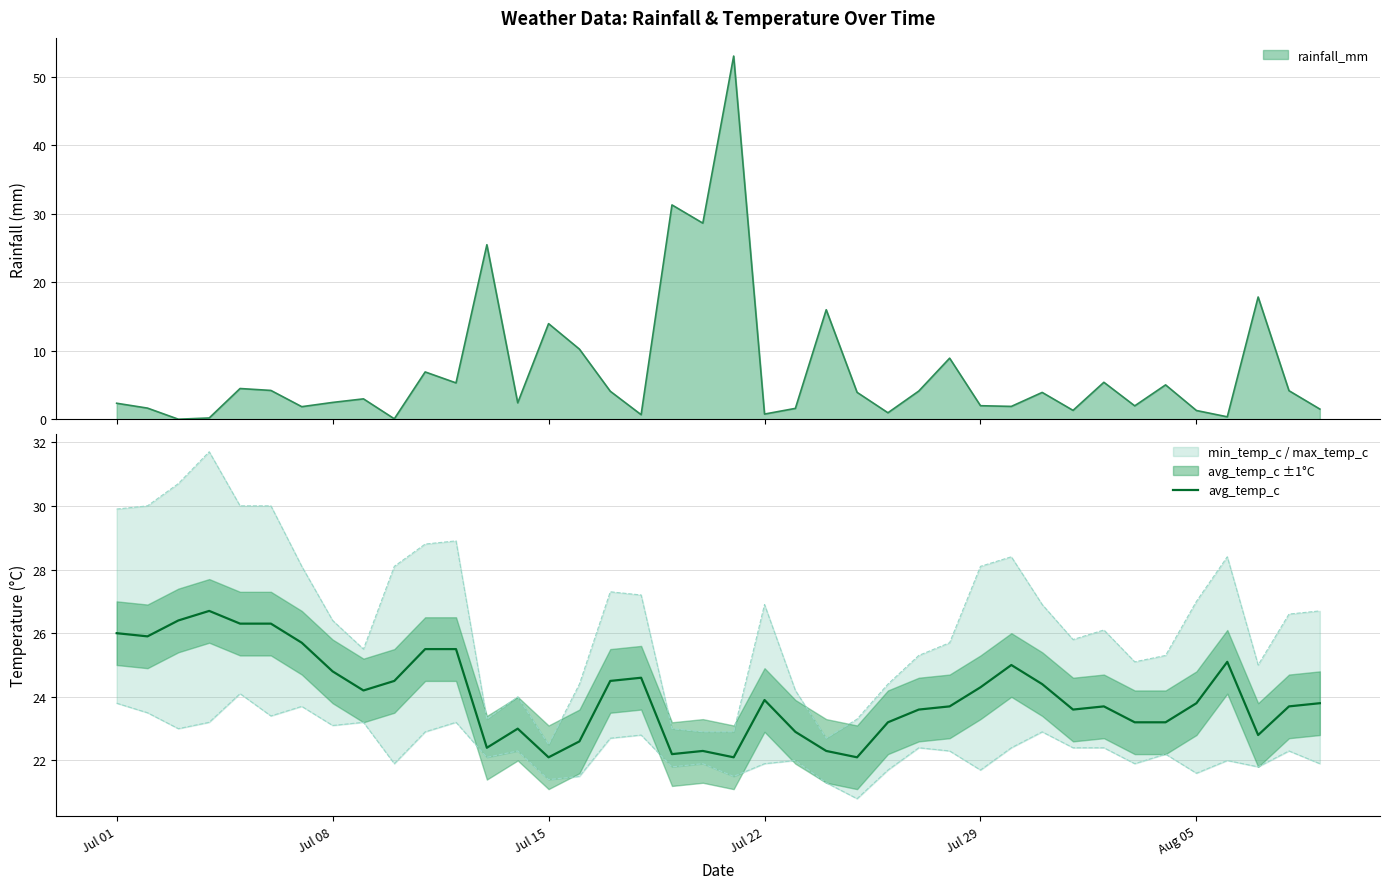

The avg_temp_c series shows 38.5 at Jul 29. True or false?

False